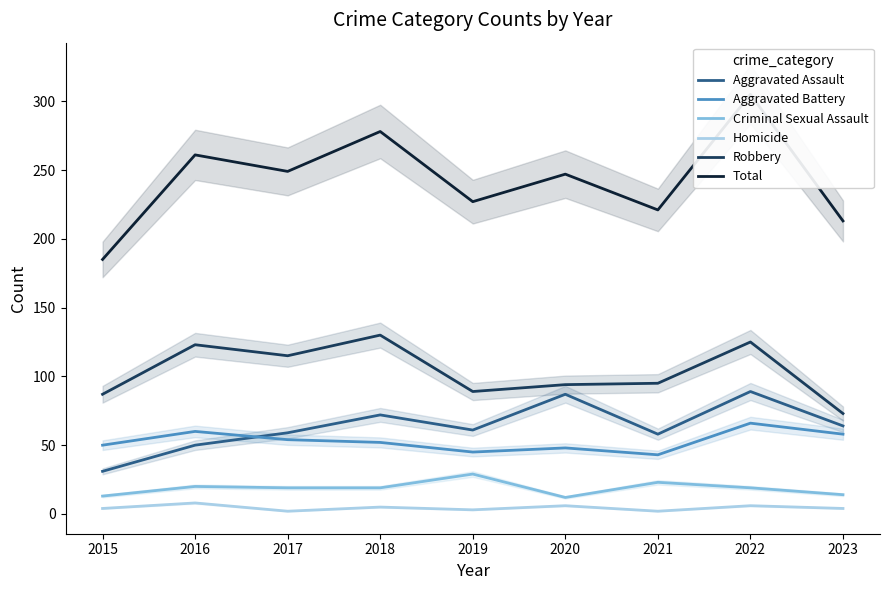

True or false: Criminal Sexual Assault and Homicide intersect in this chart.

False